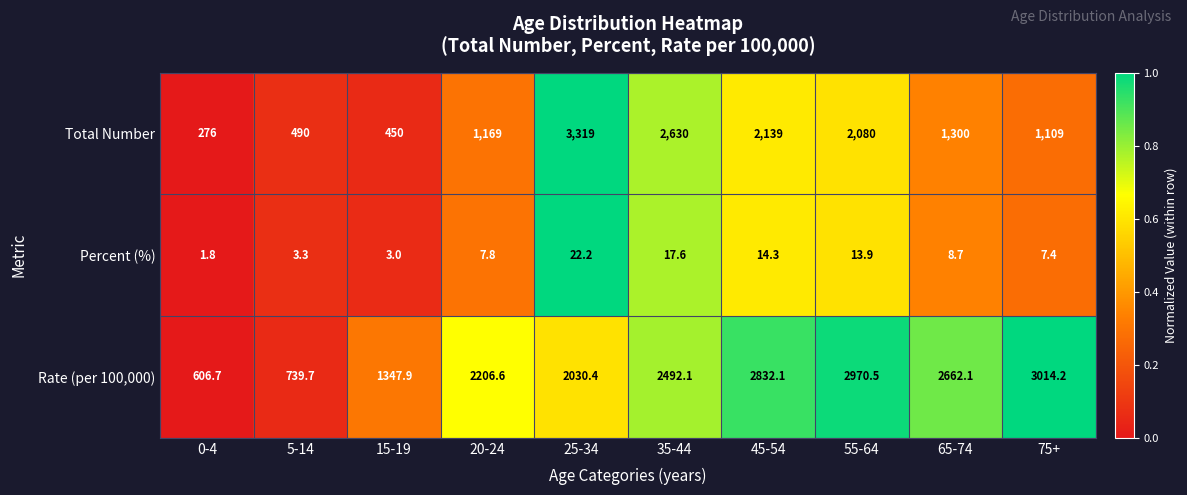

Rank the series by their average value, from lowest to highest.

Percent (%), Total Number, Rate (per 100,000)